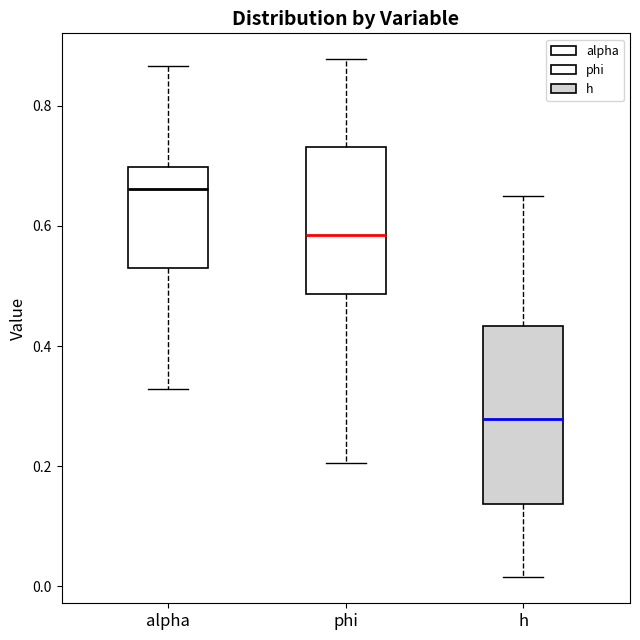

Where is the lower edge of the box for phi on the y-axis? The values are not printed on the chart, so give them approximately, as read against the axis.

0.48